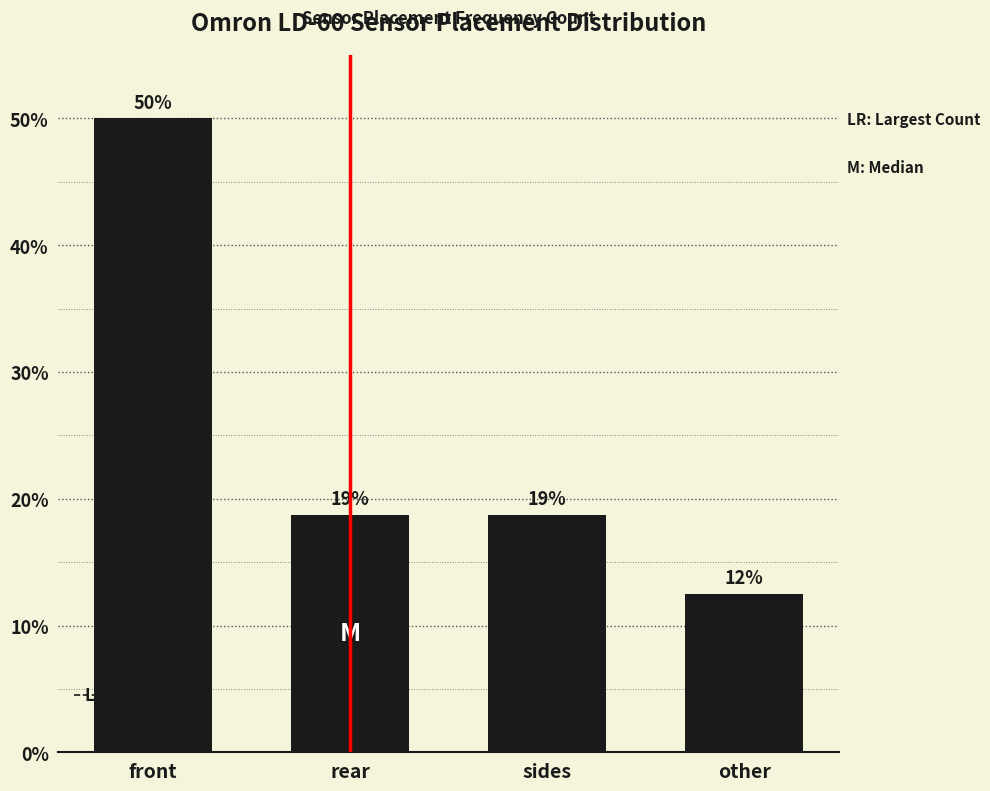

How many bars are there in total?

4